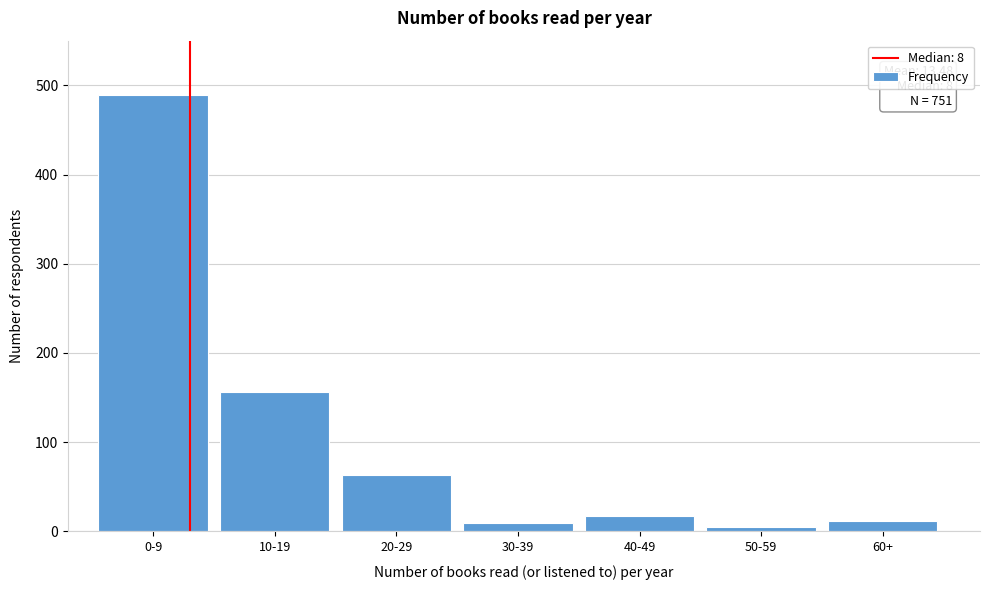

Reading left to right, transcribe all the data shown in this chart.

489	156	63	9	17	5	12